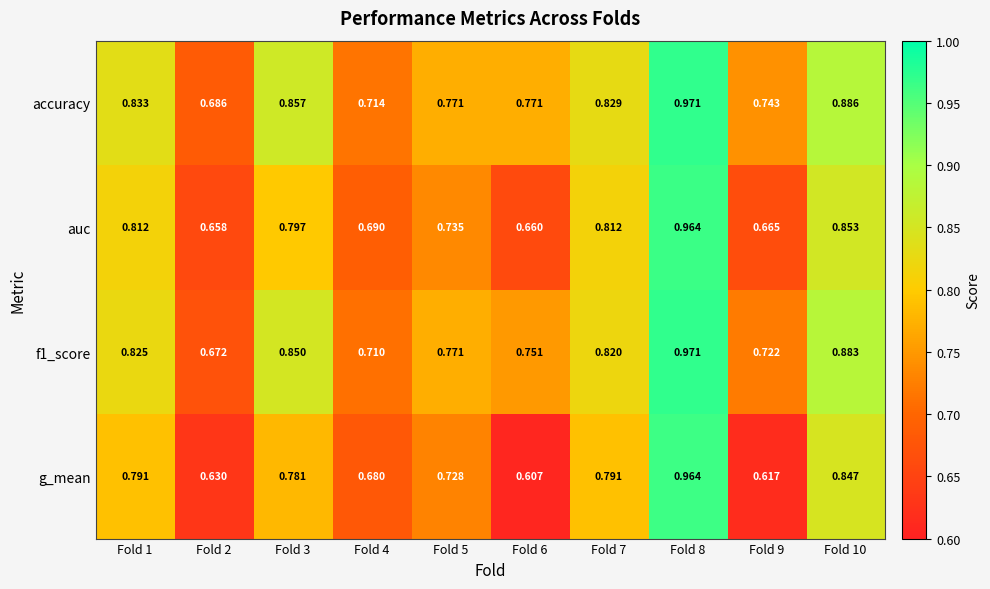

Between Fold 1 and Fold 8, which series saw the biggest shift?

g_mean